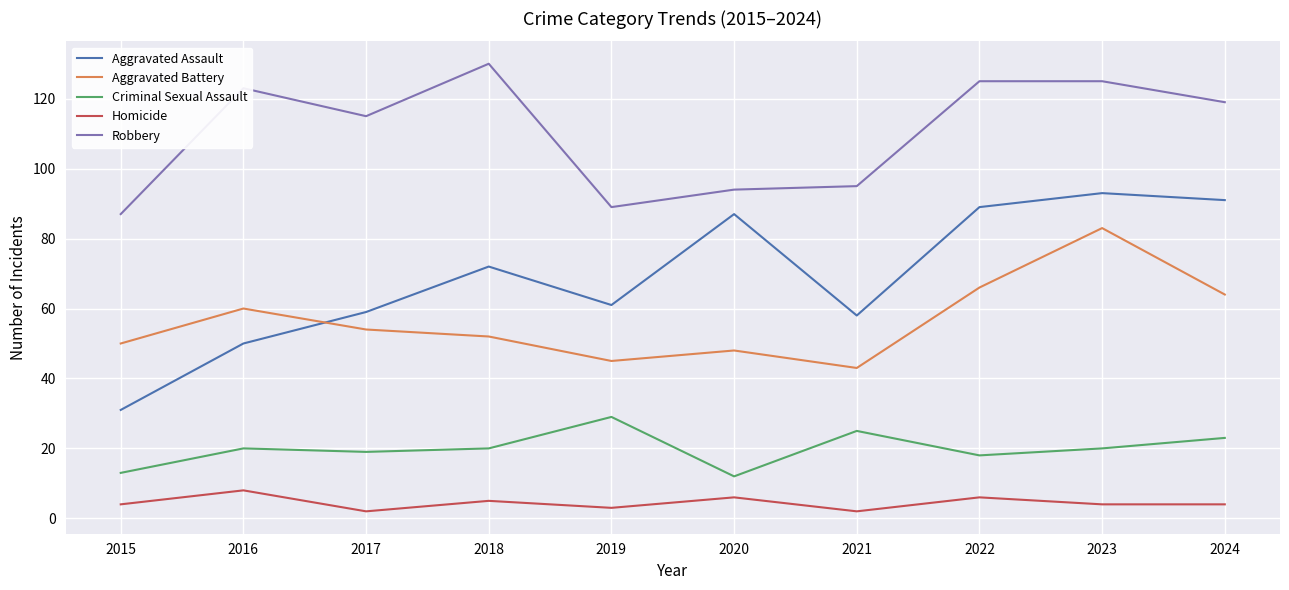

Reading left to right, extract all data points from this chart.

Aggravated Assault: 31	50	59	72	61	87	58	89	93	91
Aggravated Battery: 50	60	54	52	45	48	43	66	83	64
Criminal Sexual Assault: 13	20	19	20	29	12	25	18	20	23
Homicide: 4	8	2	5	3	6	2	6	4	4
Robbery: 87	123	115	130	89	94	95	125	125	119